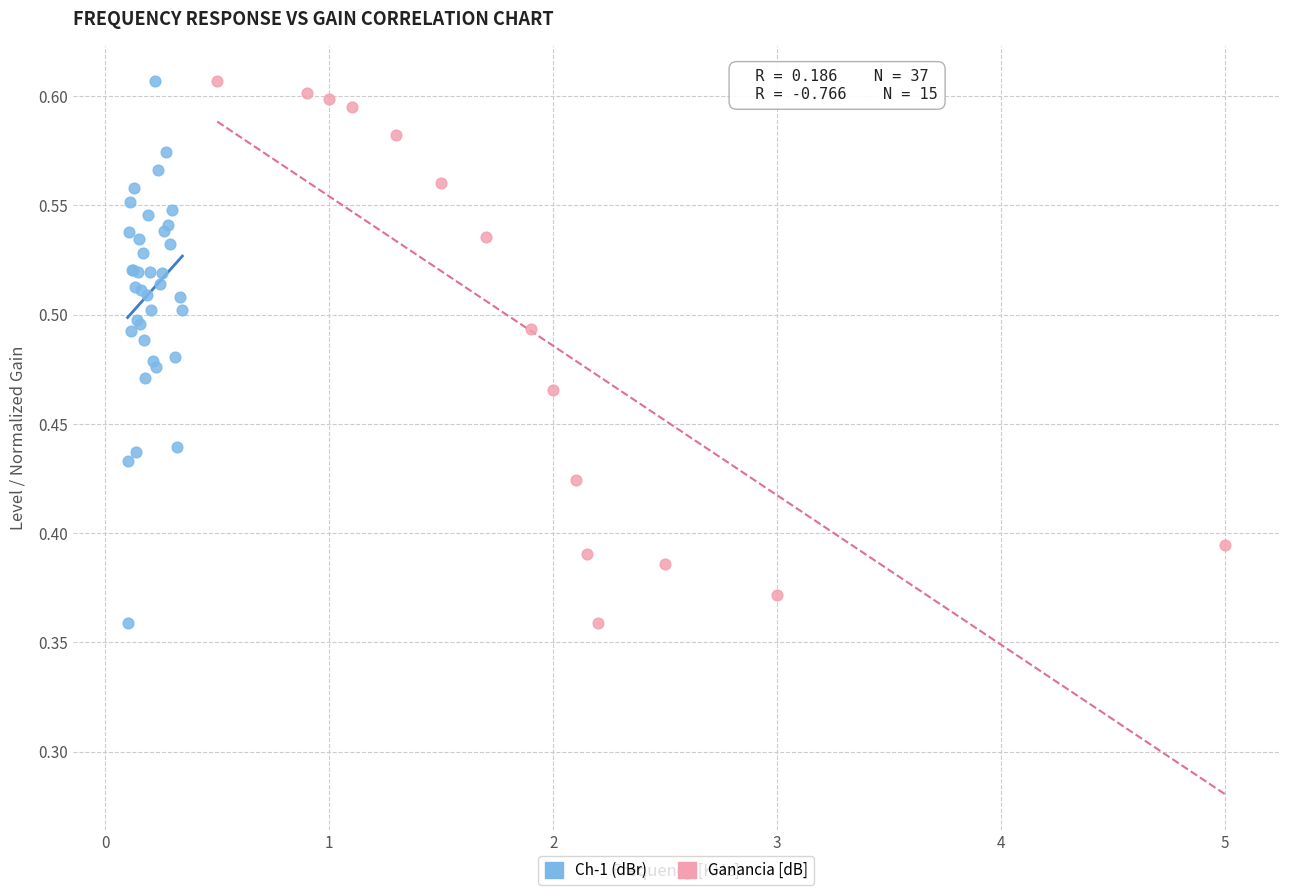

What are all the series names shown in the legend?

Ch-1 (dBr), Ganancia [dB]